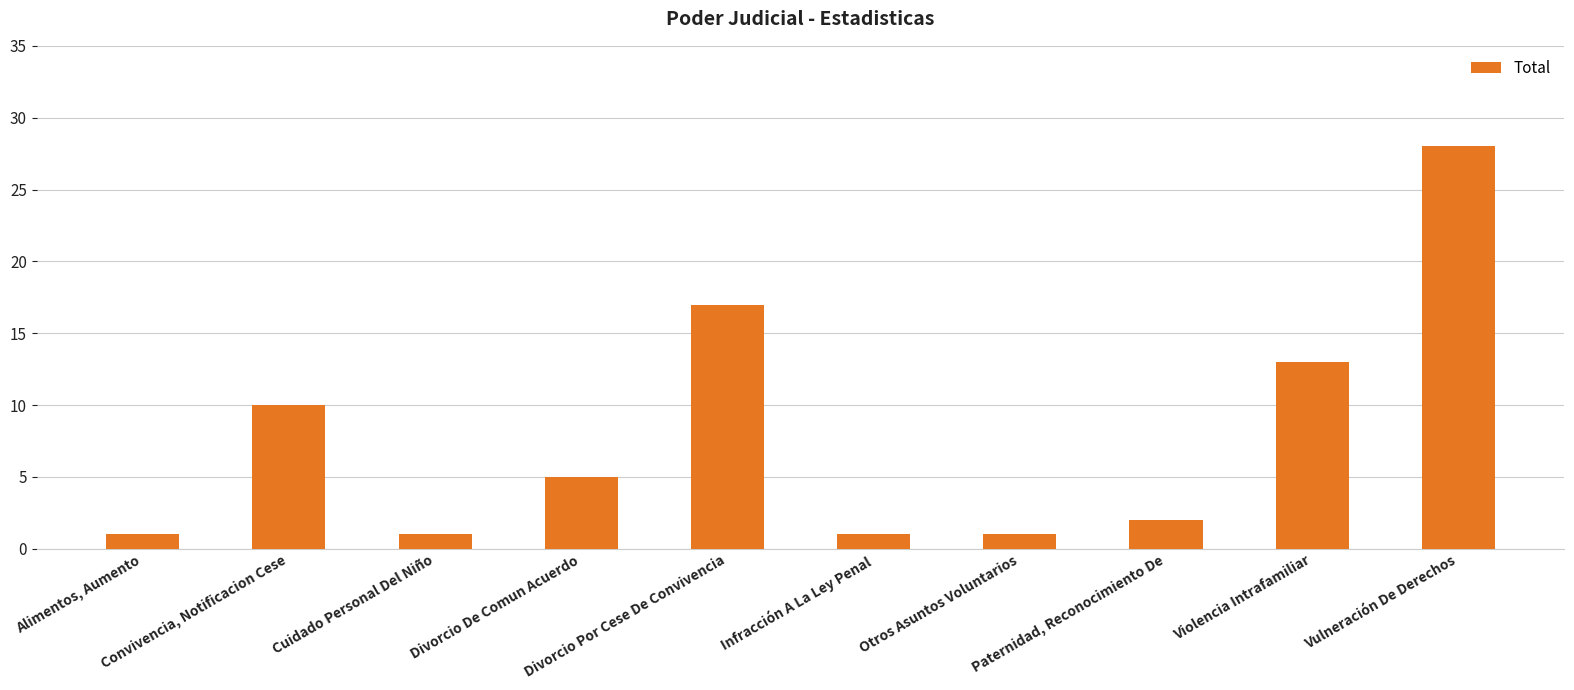

At which label is the value closest to 14?

Violencia Intrafamiliar